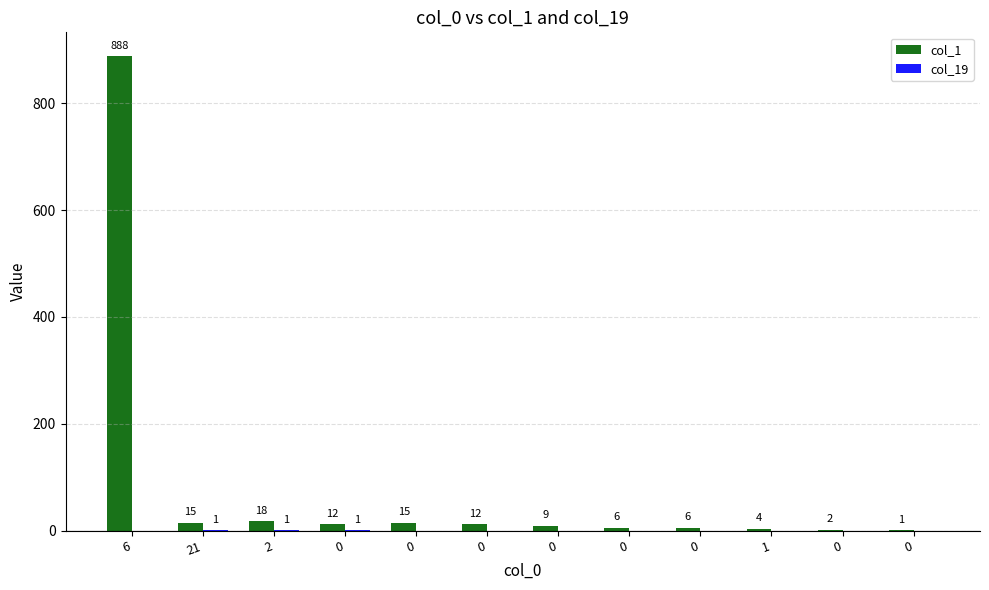

Which series has the largest total across all categories?

col_1